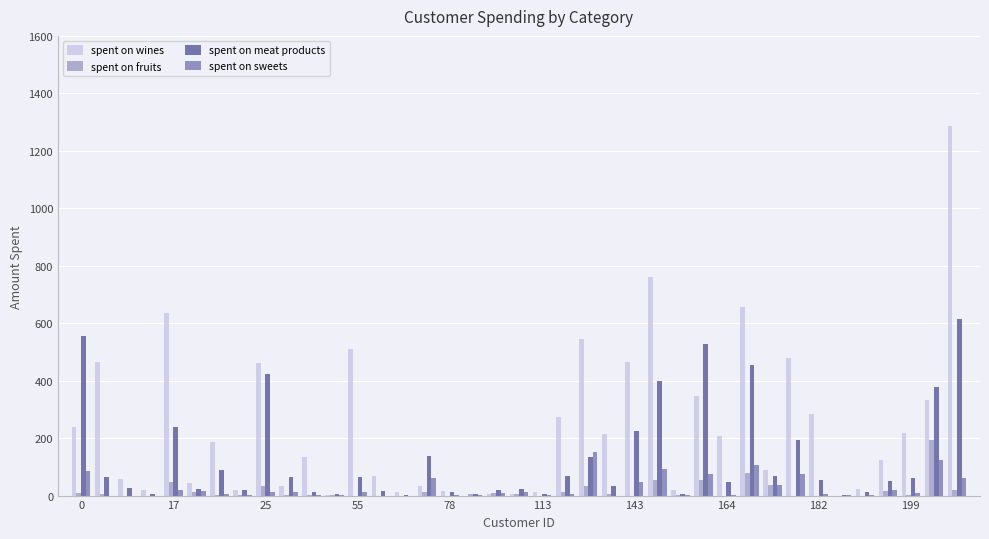

Which series has the largest total across all categories?

spent on wines